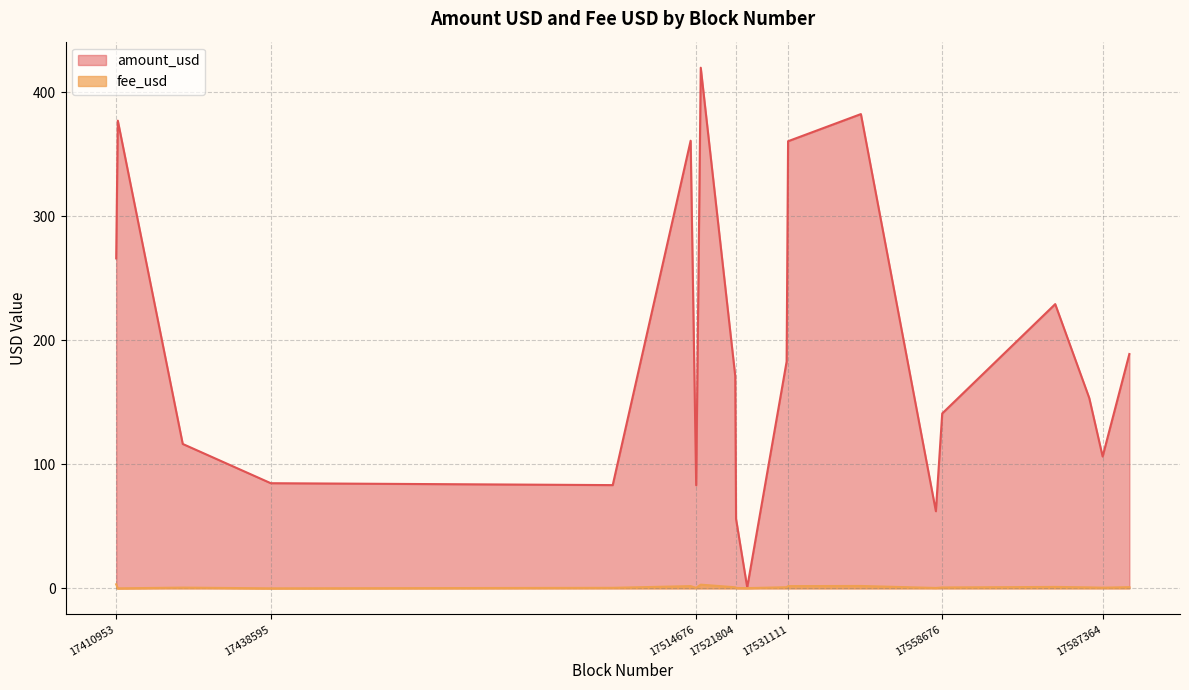

What is the difference between the second highest and second lowest values in the amount_usd series?

326.5